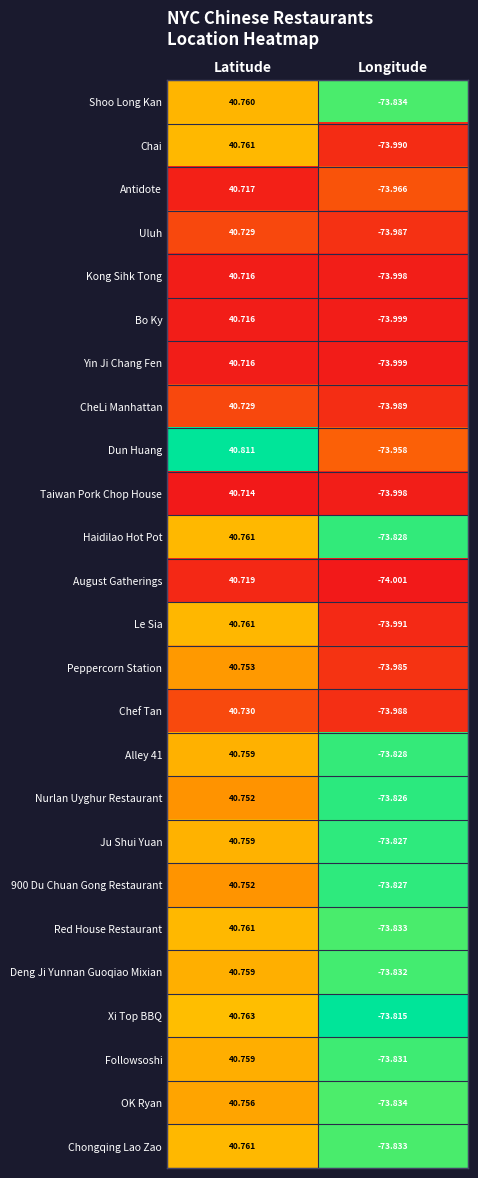

Which category has the highest value in the Shoo Long Kan series?

Latitude